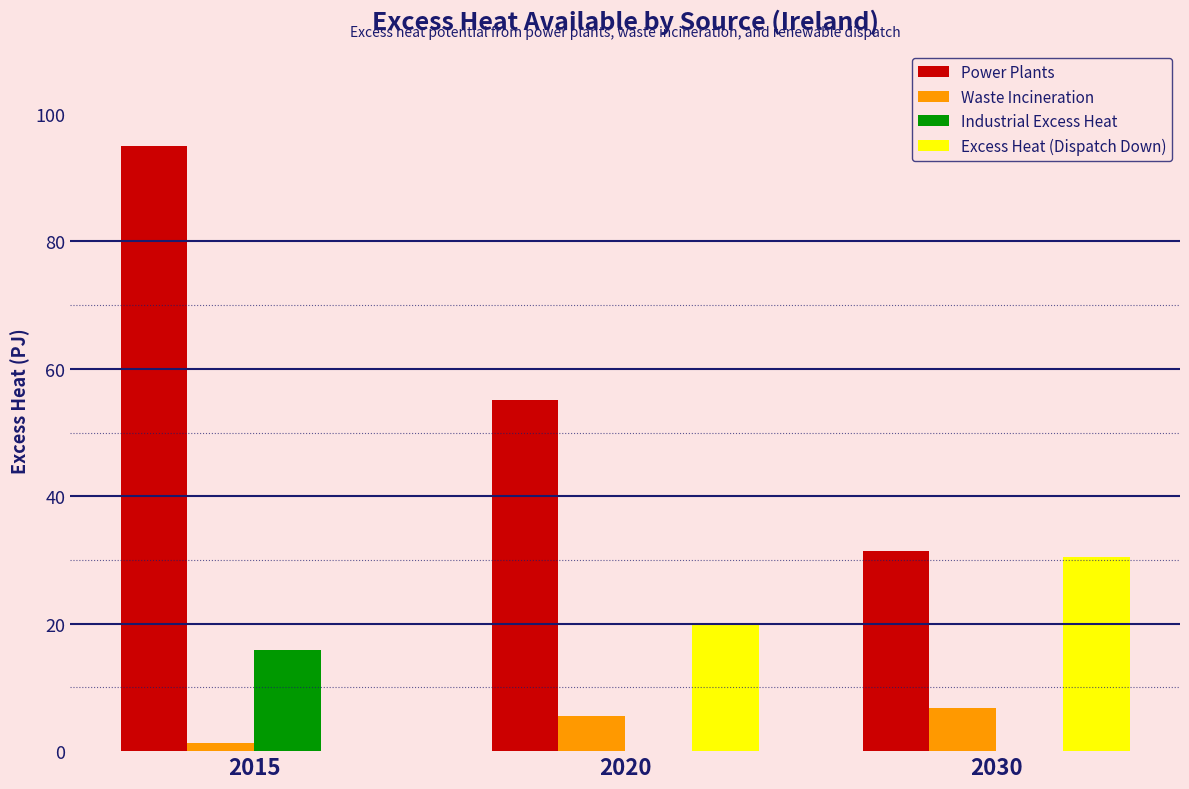

Reading left to right, transcribe all the data shown in this chart.

Power Plants: 2015=94.9	2020=55.1	2030=31.4
Waste Incineration: 2015=1.3	2020=5.5	2030=6.8
Industrial Excess Heat: 2015=15.9	2020=0.0	2030=0.0
Excess Heat (Dispatch Down): 2015=0.0	2020=20.0	2030=30.5